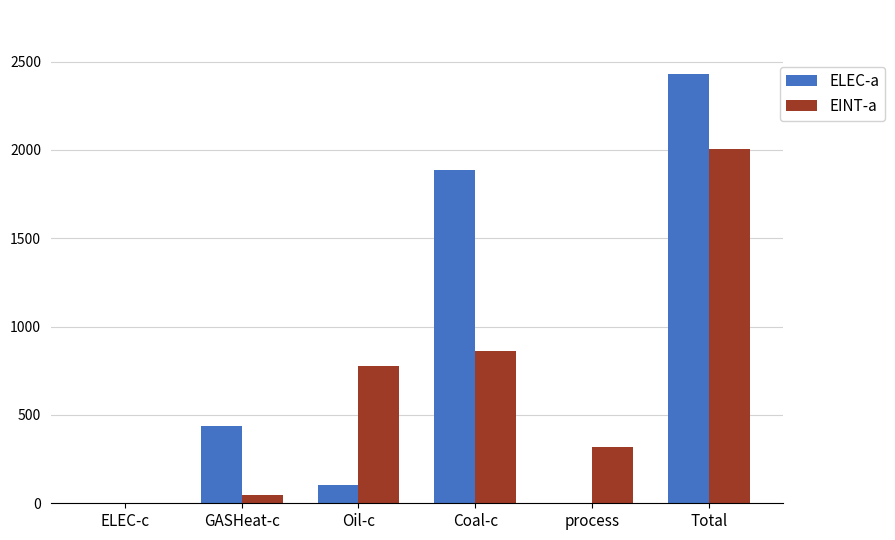

What value does the ELEC-a series have at Coal-c?

1884.1